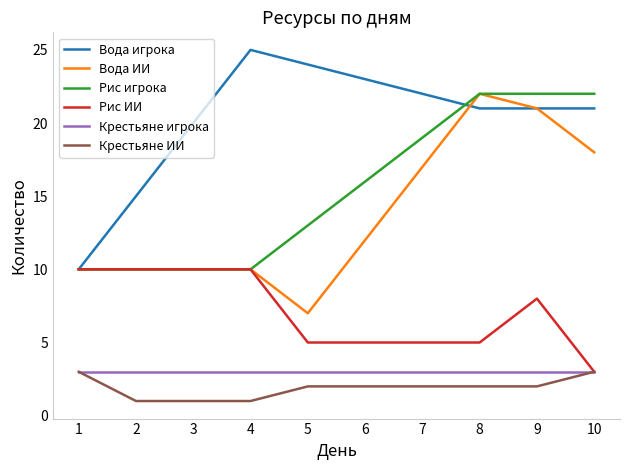

Is it true that Рис игрока equals 14 at 4?

False